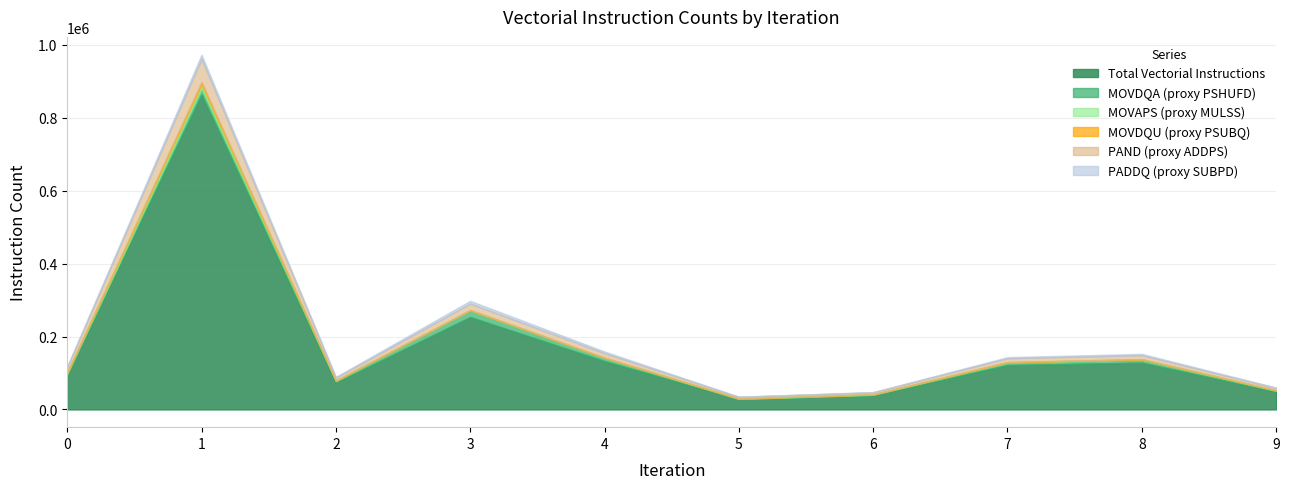

After their last crossing, which series has the higher values: MOVDQA (proxy PSHUFD) or PADDQ (proxy SUBPD)?

MOVDQA (proxy PSHUFD)